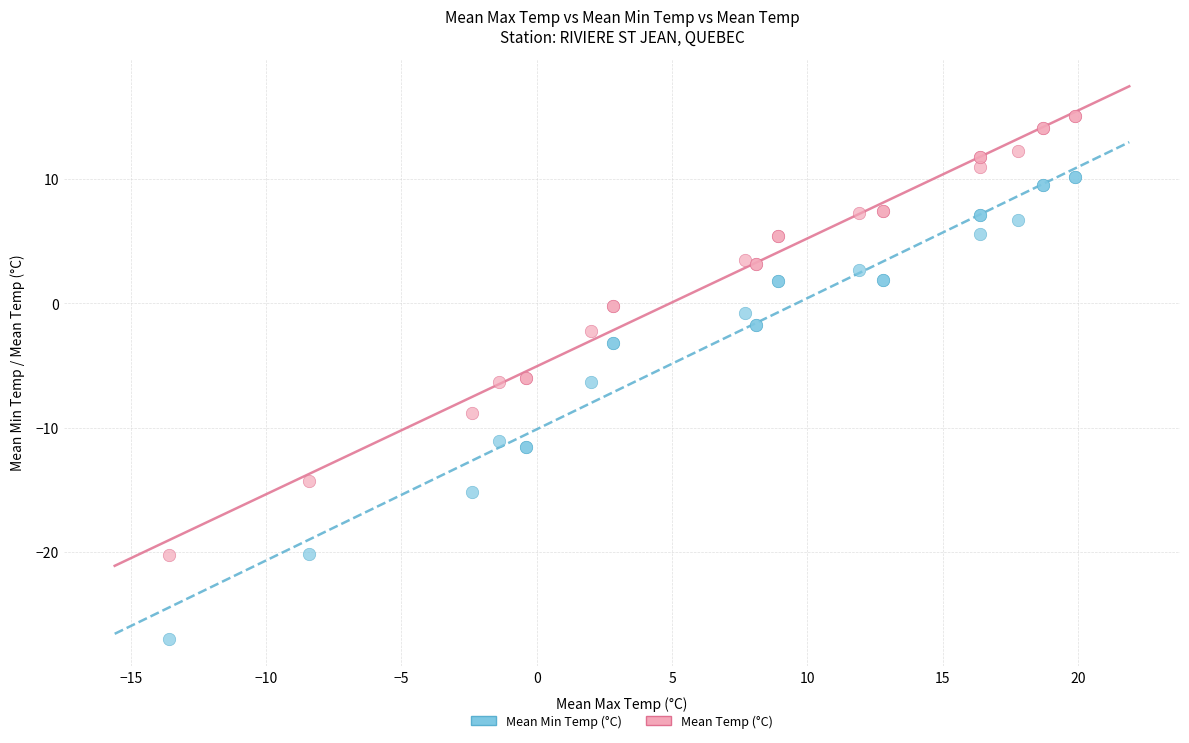

Which series reaches the minimum Y coordinate?

Mean Min Temp (°C)